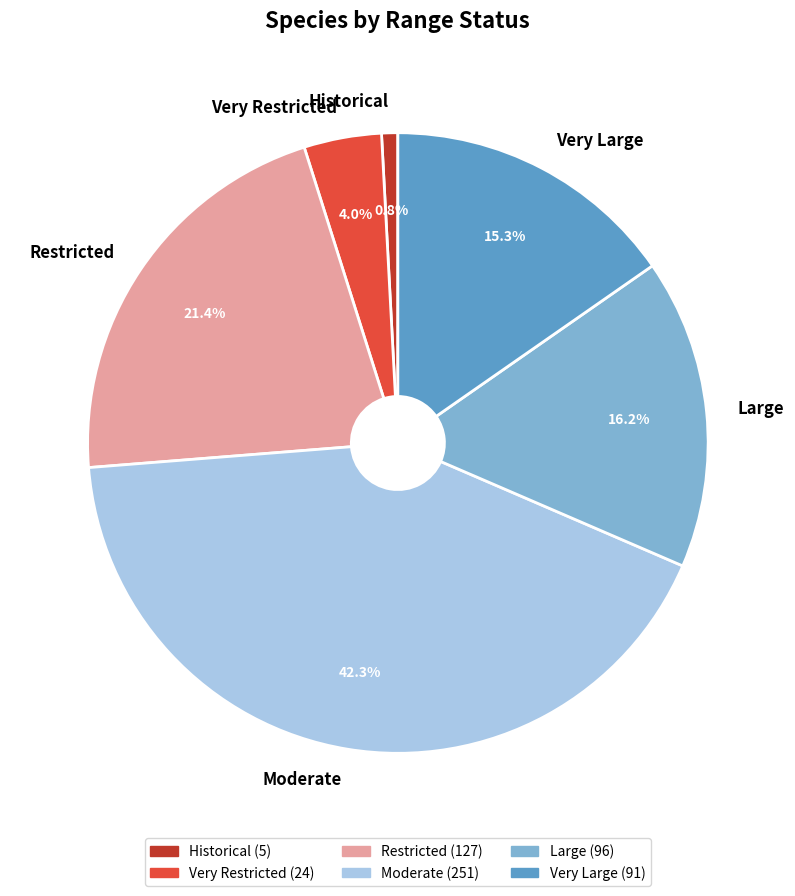

What is the total percentage of Very Large and Restricted?

36.7%